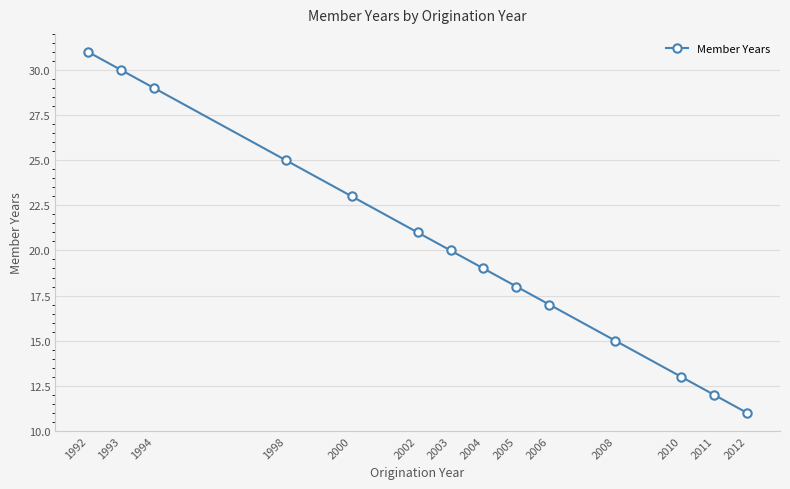

What is the sum of all values?

284